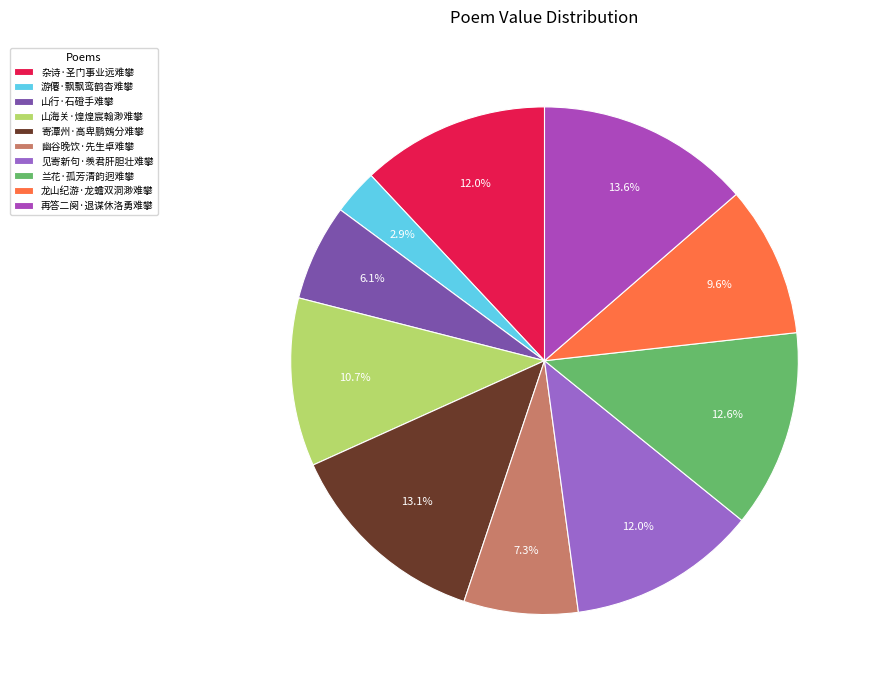

Which category has the smallest portion of the pie?

游僊·飘飘鸾鹤杳难攀